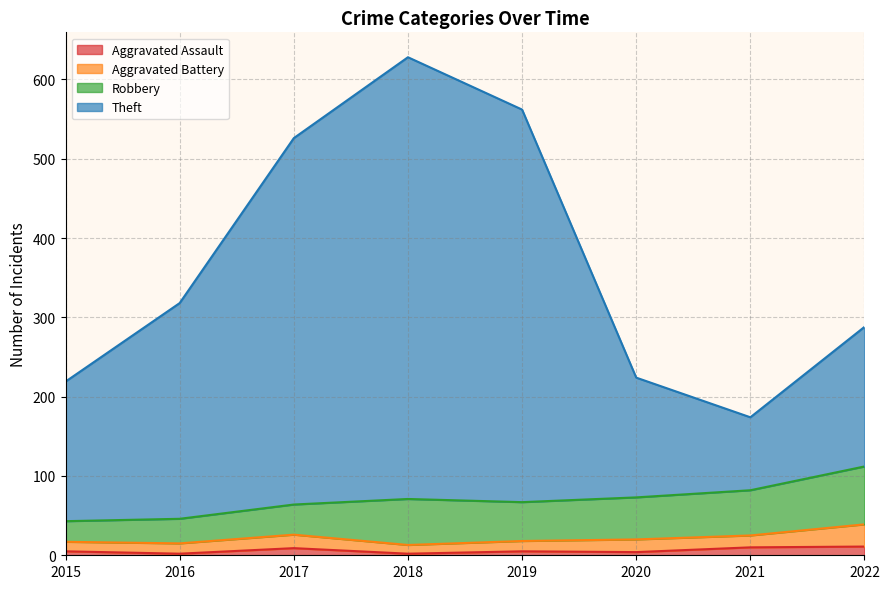

At which category does Aggravated Assault reach its first local valley?

2016